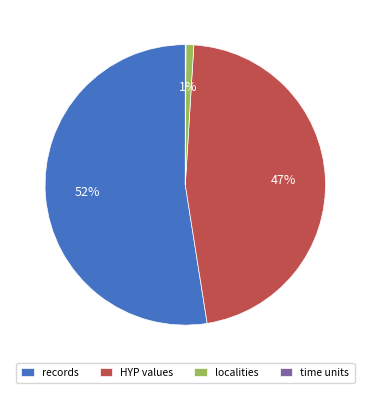

Approximately how many times larger is the value at records compared to HYP values?

1.1